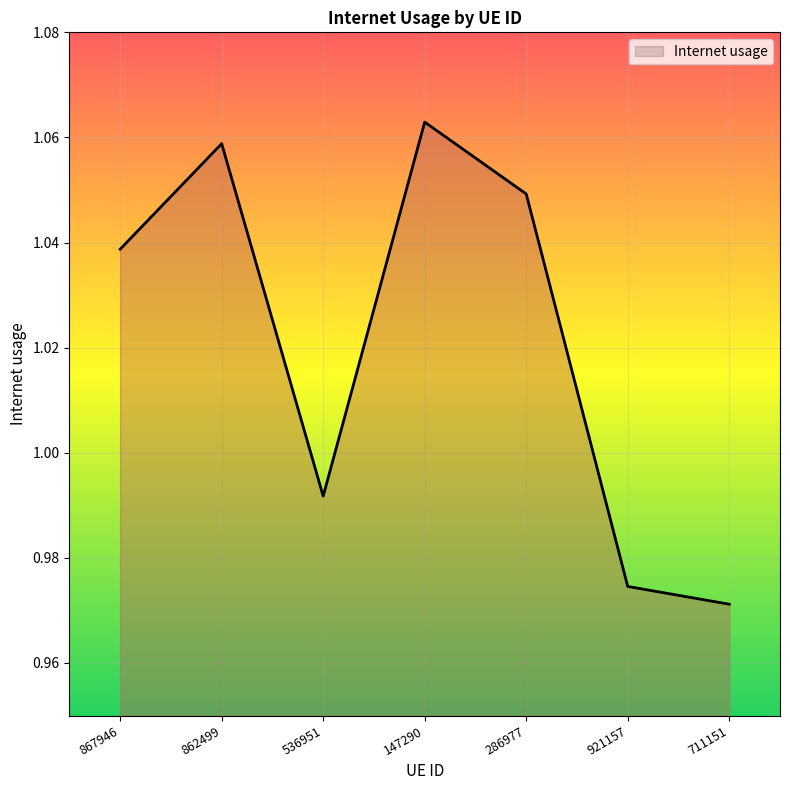

How many lines are shown in the chart?

1